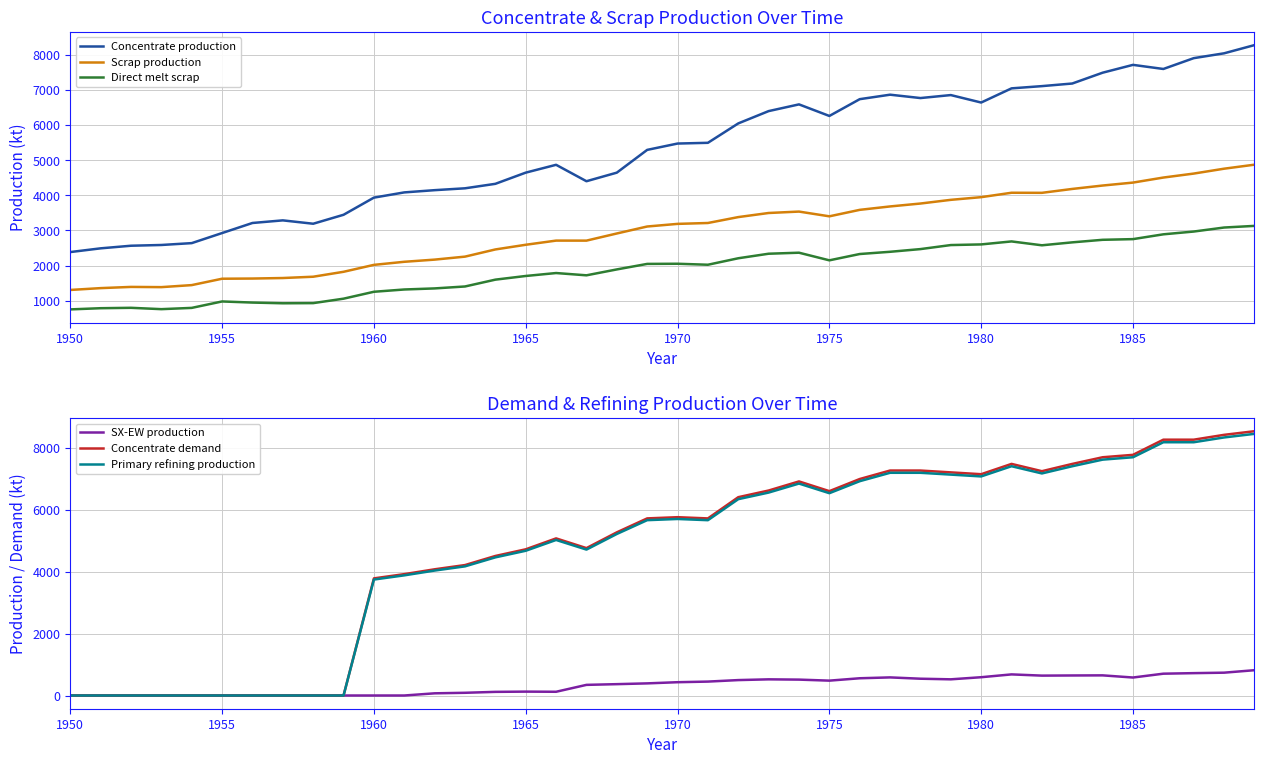

What is the value of the Concentrate production point at the 5th from the left?

2639.9